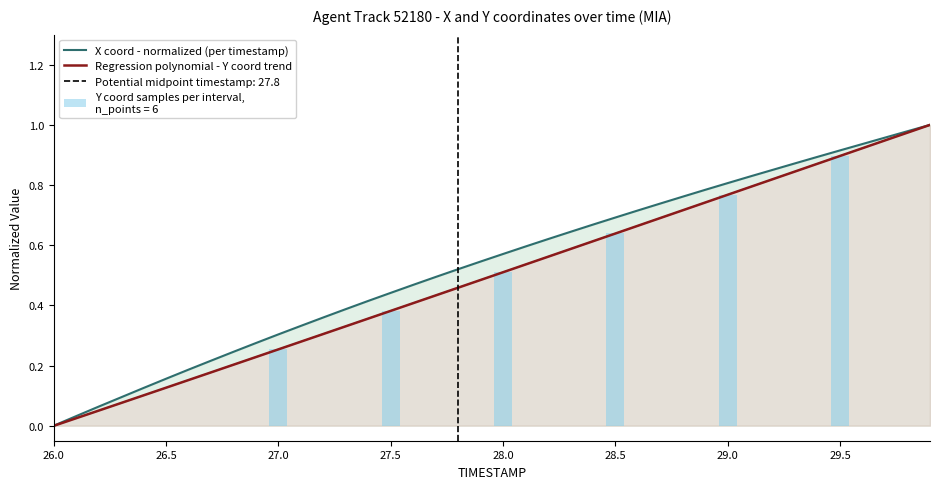

Count the number of categories in the chart.

40